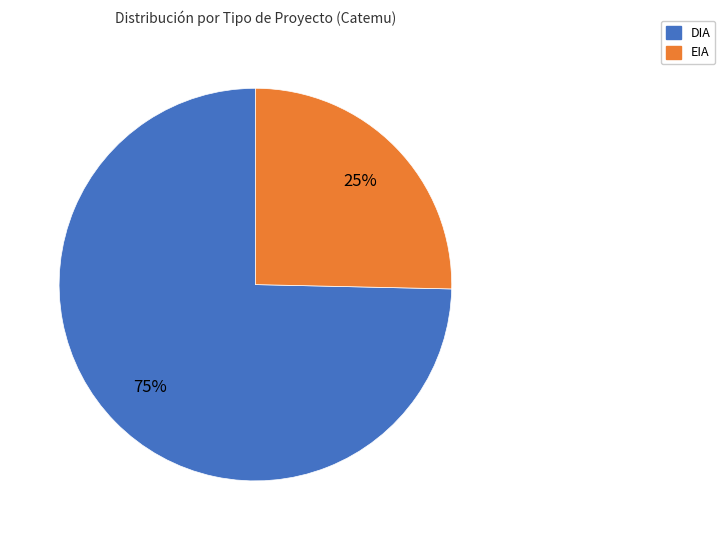

Which slice is the smallest?

EIA